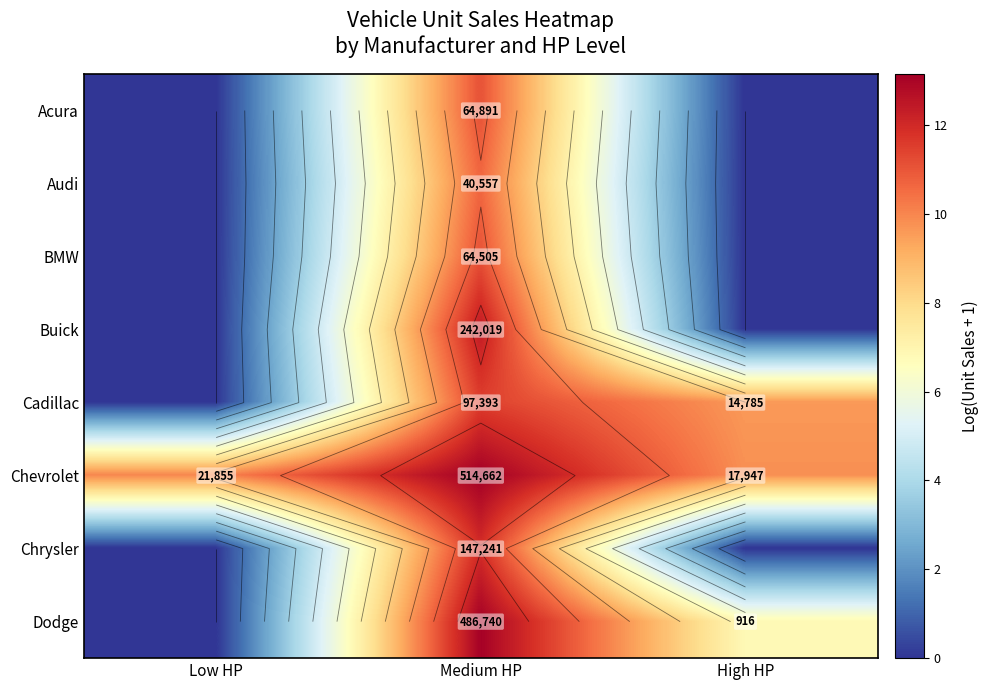

Rank the series by their maximum value, from highest to lowest.

Chevrolet, Dodge, Buick, Chrysler, Cadillac, Acura, BMW, Audi